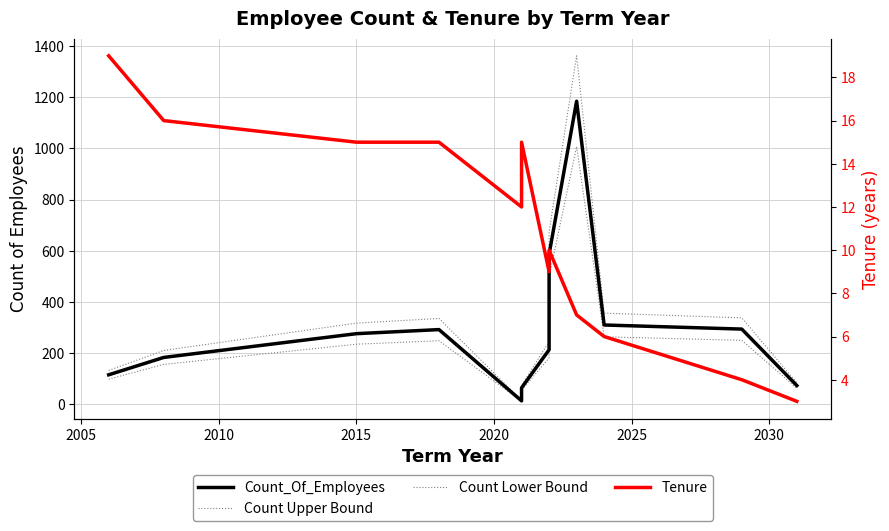

True or false: Count Upper Bound and Tenure cross at least once.

False